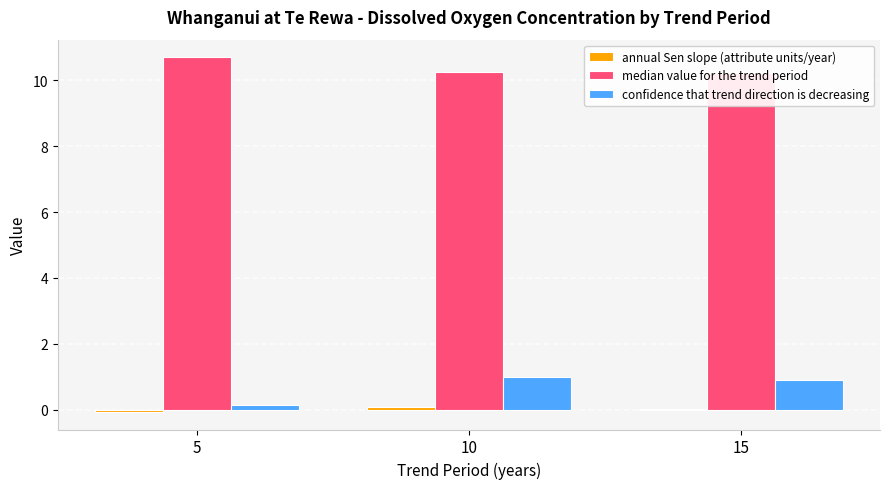

What is the value of the confidence that trend direction is decreasing bar at the 1st from the left?

0.1